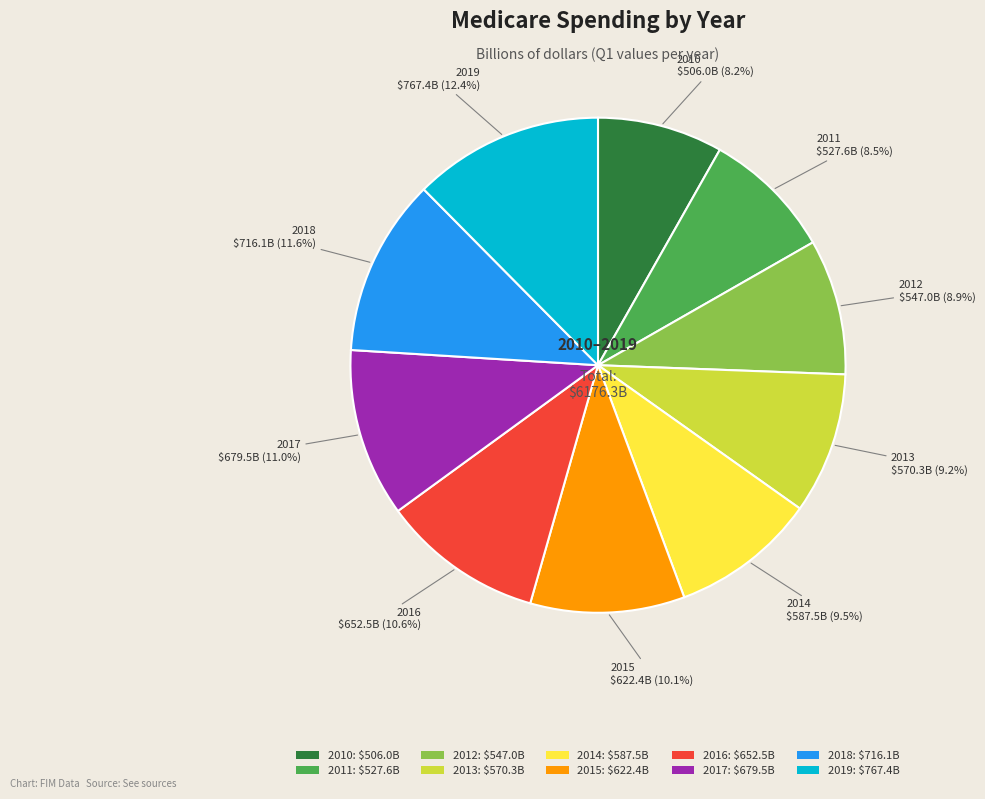

The 2017 slice represents 2% of the pie. True or false?

False